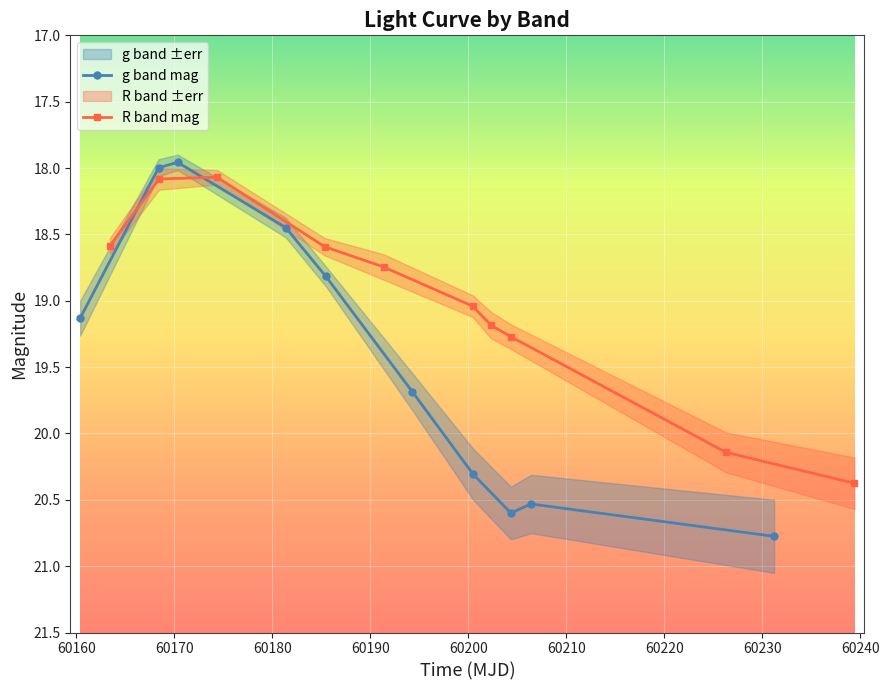

Which series has the largest range (max minus min)?

g band mag